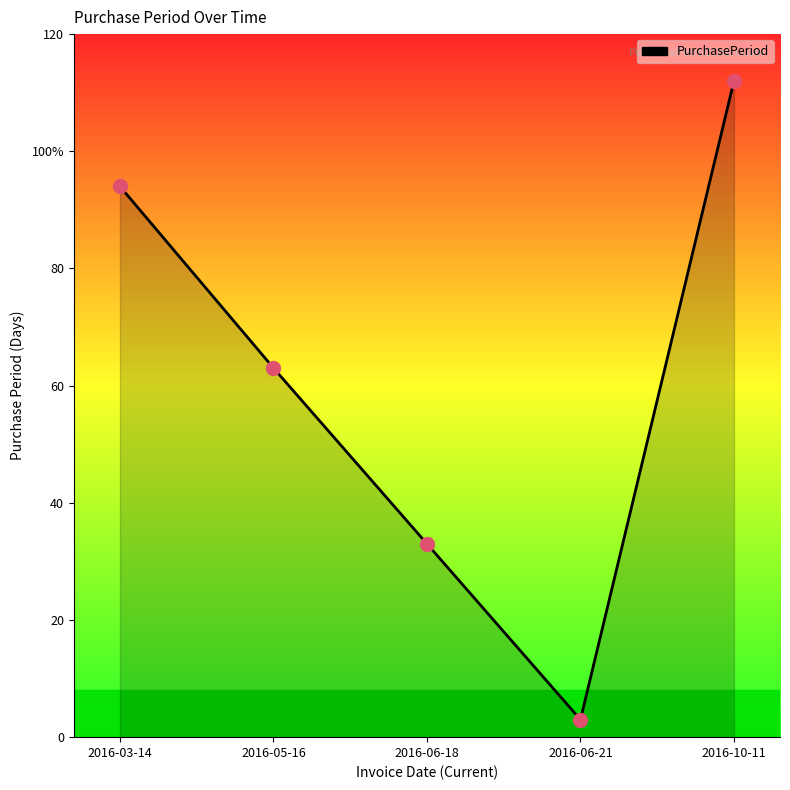

Which has a higher value, 2016-03-14 or 2016-10-11?

2016-10-11